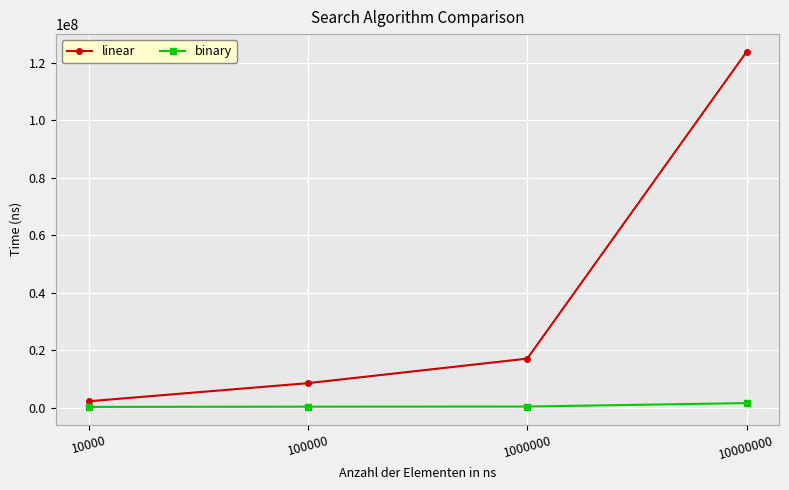

Read the binary value at 100000.

326369